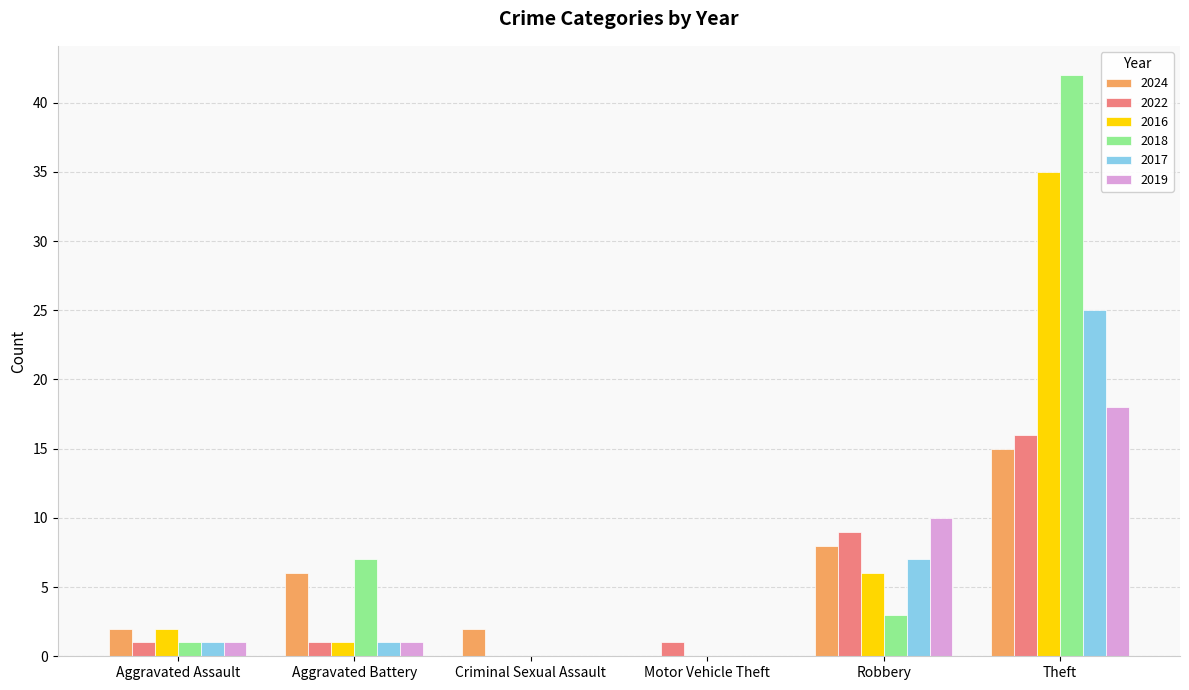

Reading left to right, list all the values displayed in this chart.

2024: Aggravated Assault=2	Aggravated Battery=6	Criminal Sexual Assault=2	Motor Vehicle Theft=0	Robbery=8	Theft=15
2022: Aggravated Assault=1	Aggravated Battery=1	Criminal Sexual Assault=0	Motor Vehicle Theft=1	Robbery=9	Theft=16
2016: Aggravated Assault=2	Aggravated Battery=1	Criminal Sexual Assault=0	Motor Vehicle Theft=0	Robbery=6	Theft=35
2018: Aggravated Assault=1	Aggravated Battery=7	Criminal Sexual Assault=0	Motor Vehicle Theft=0	Robbery=3	Theft=42
2017: Aggravated Assault=1	Aggravated Battery=1	Criminal Sexual Assault=0	Motor Vehicle Theft=0	Robbery=7	Theft=25
2019: Aggravated Assault=1	Aggravated Battery=1	Criminal Sexual Assault=0	Motor Vehicle Theft=0	Robbery=10	Theft=18